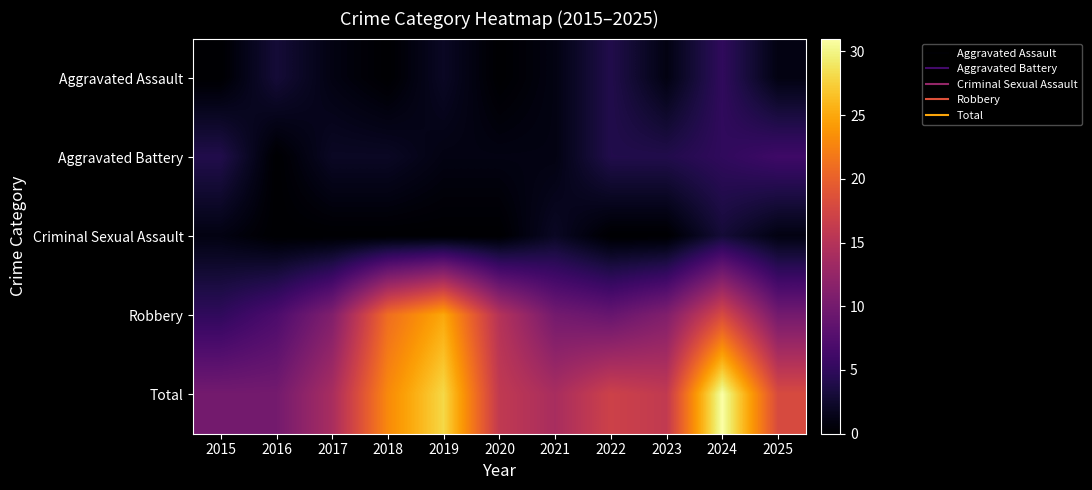

Reading right to left, what are all the values shown in this chart?

Aggravated Assault: 2025=1	2024=5	2023=1	2022=4	2021=1	2020=0	2019=2	2018=0	2017=1	2016=3	2015=0
Aggravated Battery: 2025=6	2024=5	2023=4	2022=4	2021=1	2020=1	2019=1	2018=2	2017=2	2016=0	2015=4
Criminal Sexual Assault: 2025=1	2024=3	2023=0	2022=0	2021=2	2020=0	2019=0	2018=0	2017=0	2016=0	2015=1
Robbery: 2025=10	2024=18	2023=11	2022=9	2021=10	2020=15	2019=25	2018=21	2017=11	2016=7	2015=5
Total: 2025=18	2024=31	2023=16	2022=17	2021=14	2020=16	2019=28	2018=23	2017=14	2016=10	2015=10